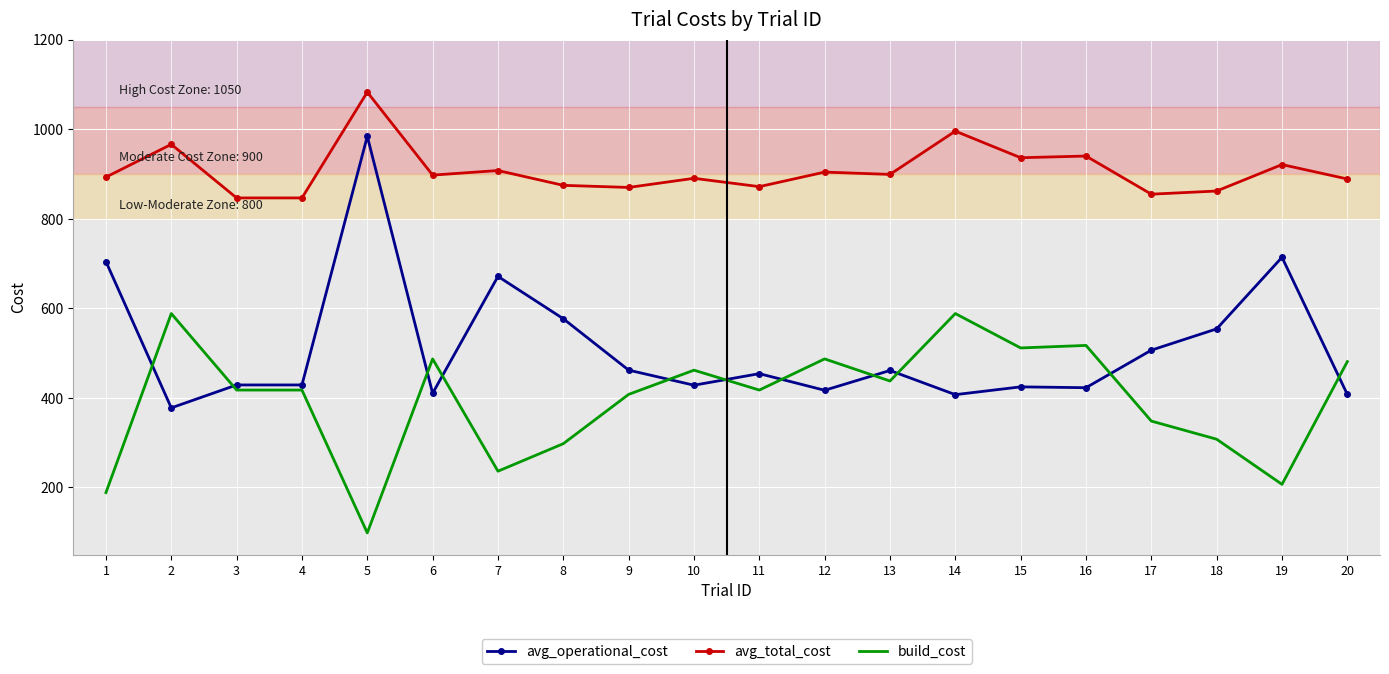

At which category does build_cost reach its first local peak?

2